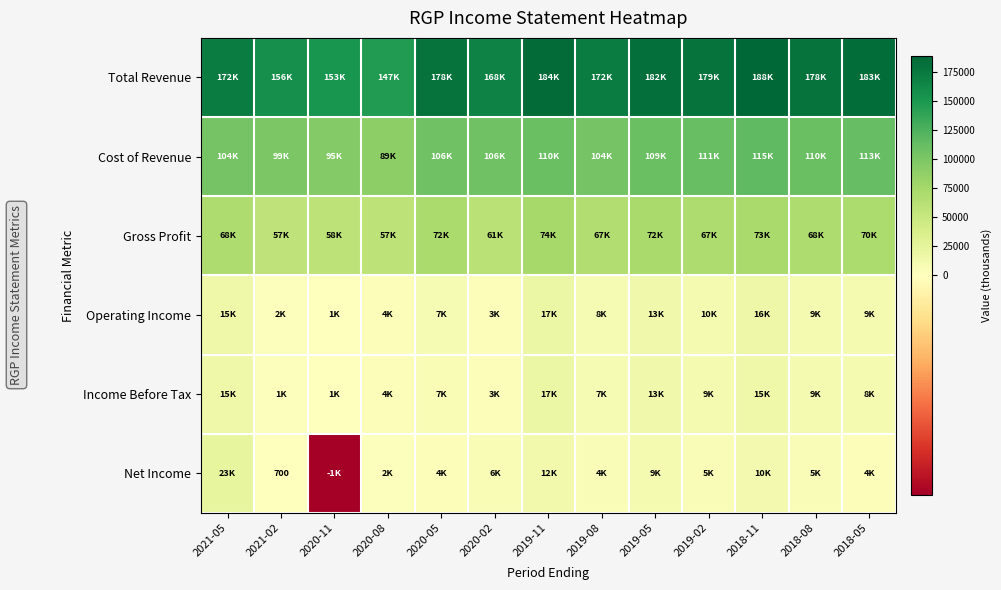

What is the total value across all series at 2020-11?

307900